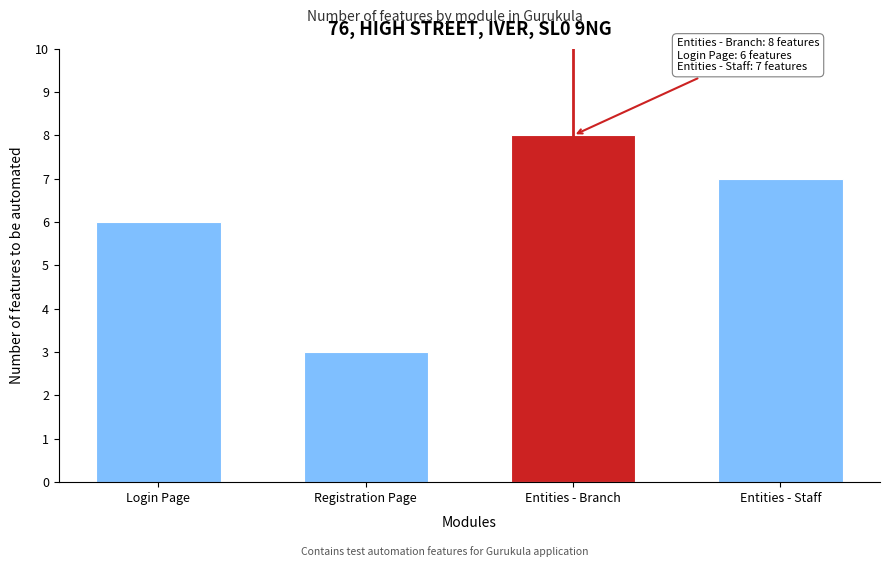

Reading left to right, list all the values displayed in this chart.

Login Page=6	Registration Page=3	Entities - Branch=8	Entities - Staff=7